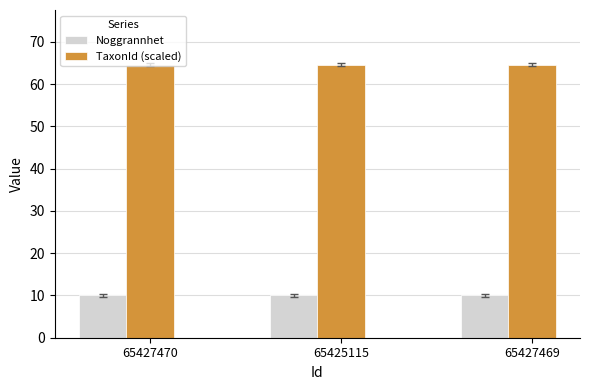

What position from the right is 65425115?

2